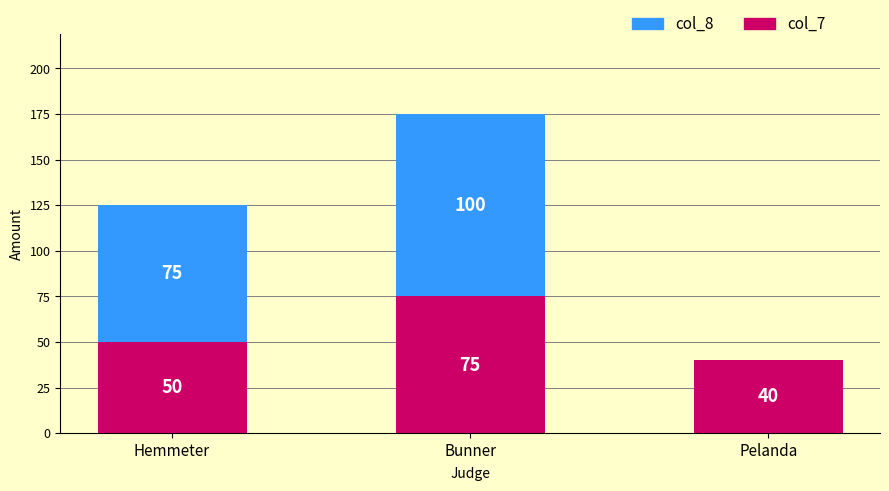

True or false: col_7 has a value of 75 at Bunner.

True